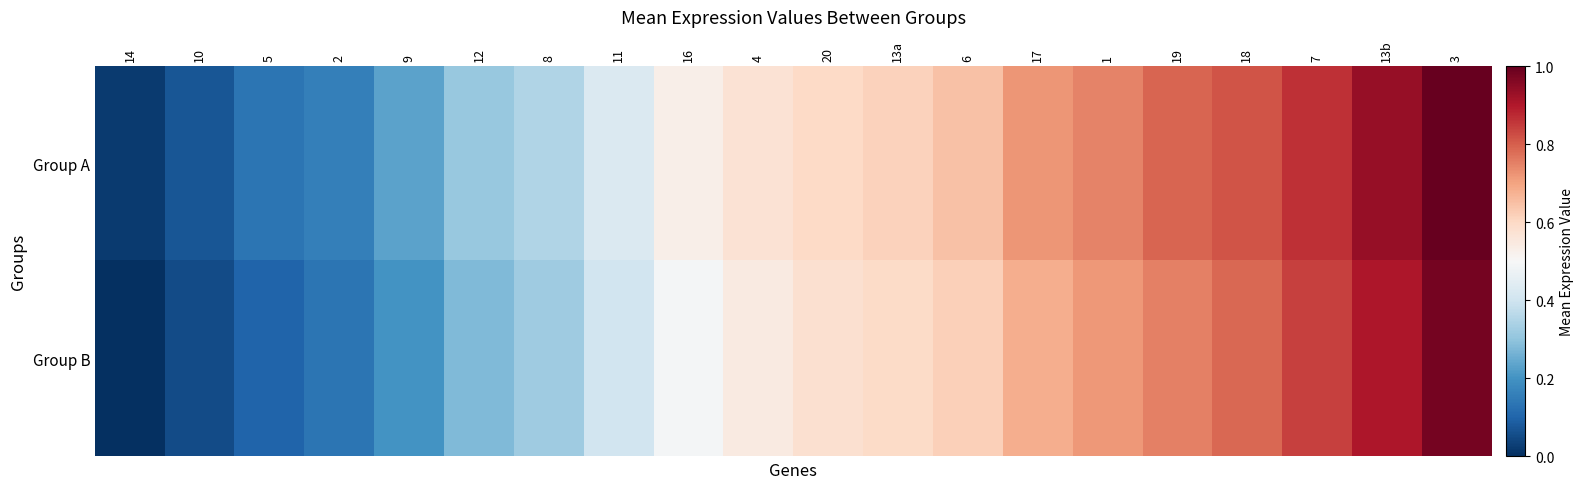

Which series changed the most between 16 and 13b?

Group B